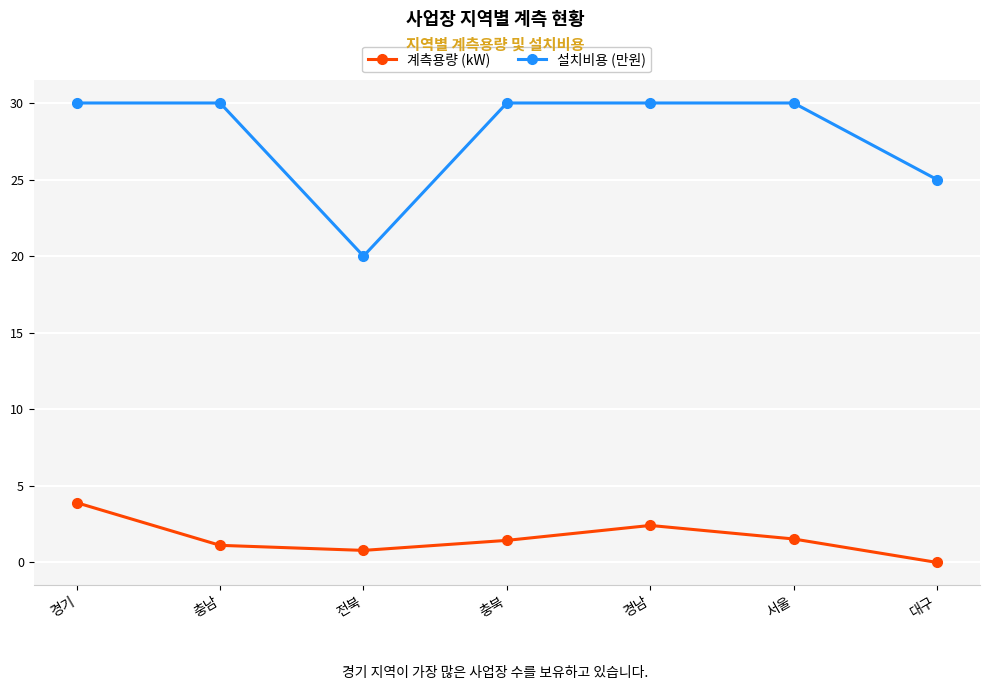

Rank the series by their maximum value, from highest to lowest.

설치비용 (만원), 계측용량 (kW)